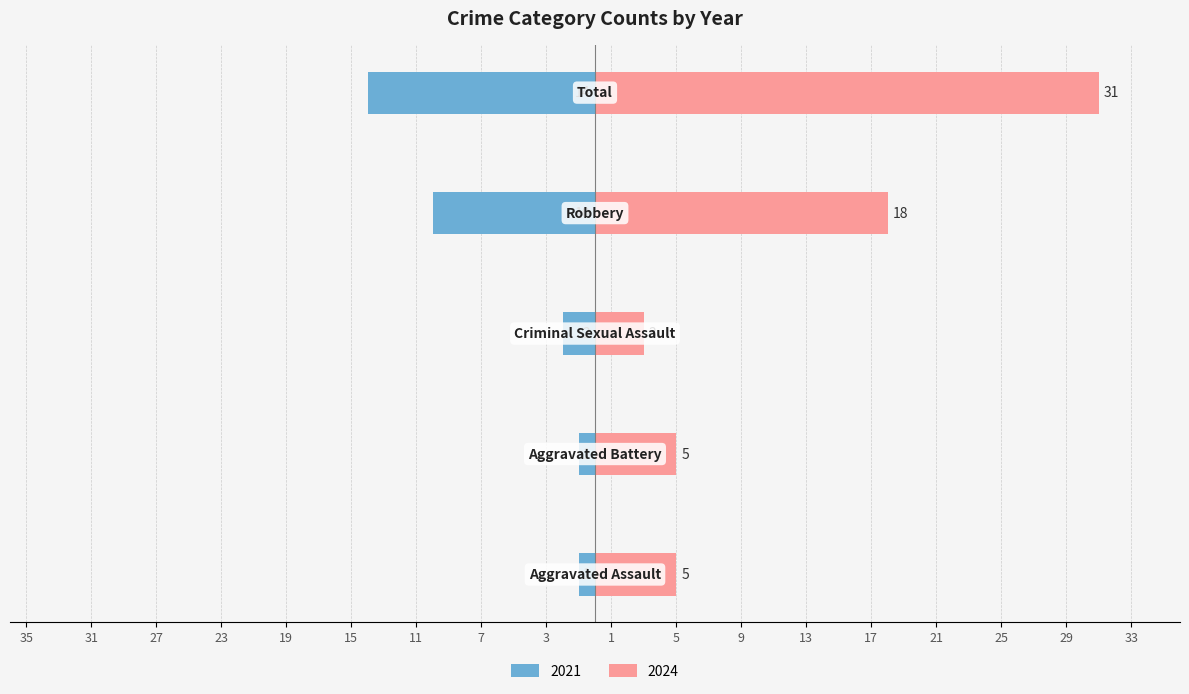

Does the chart contain stacked bars?

No